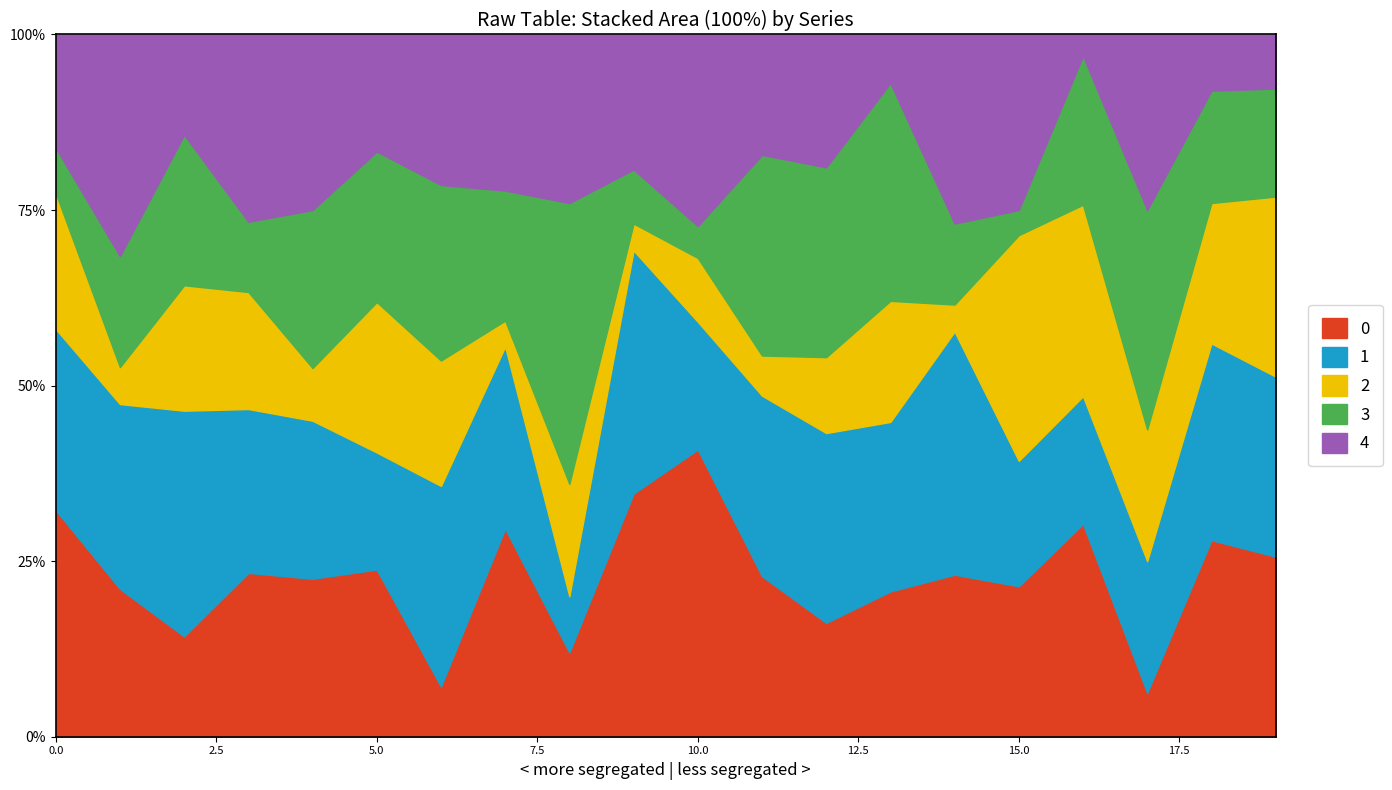

What is the average value of the 4 series?

6